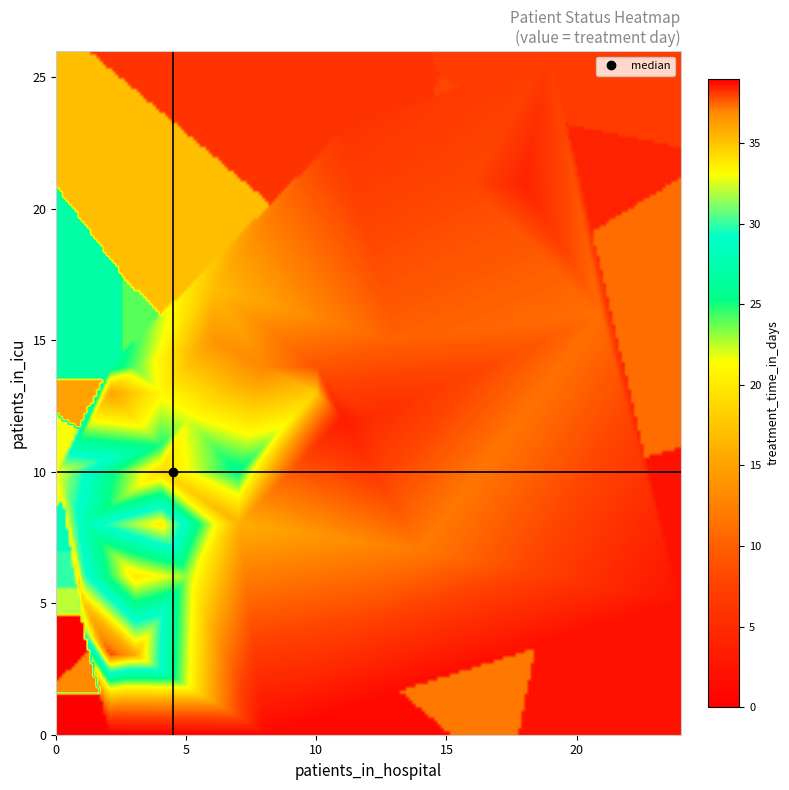

Reading right to left, transcribe all the data shown in this chart.

0: icu=0	hospital=2
1: icu=0	hospital=8
2: icu=5	hospital=24
3: icu=12	hospital=11
4: icu=21	hospital=18
5: icu=12	hospital=12
6: icu=23	hospital=11
7: icu=26	hospital=19
8: icu=21	hospital=16
9: icu=14	hospital=10
10: icu=15	hospital=13
11: icu=16	hospital=21
12: icu=7	hospital=14
13: icu=14	hospital=8
14: icu=15	hospital=6
15: icu=13	hospital=2
16: icu=8	hospital=7
17: icu=17	hospital=6
18: icu=13	hospital=10
19: icu=10	hospital=4
20: icu=6	hospital=3
21: icu=13	hospital=4
22: icu=12	hospital=5
23: icu=6	hospital=5
24: icu=14	hospital=3
25: icu=11	hospital=4
26: icu=10	hospital=7
27: icu=14	hospital=2
28: icu=8	hospital=1
29: icu=6	hospital=3
30: icu=6	hospital=1
31: icu=4	hospital=1
32: icu=5	hospital=1
33: icu=10	hospital=0
34: icu=8	hospital=4
35: icu=5	hospital=1
36: icu=3	hospital=3
37: icu=3	hospital=2
38: icu=3	hospital=2
39: icu=4	hospital=1